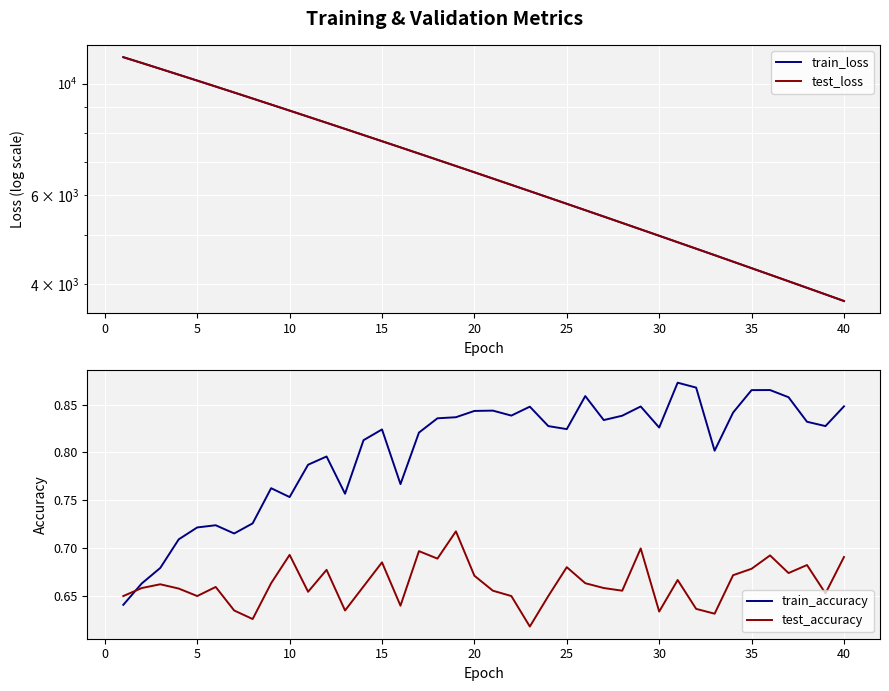

What is the greatest value displayed?

11291.9